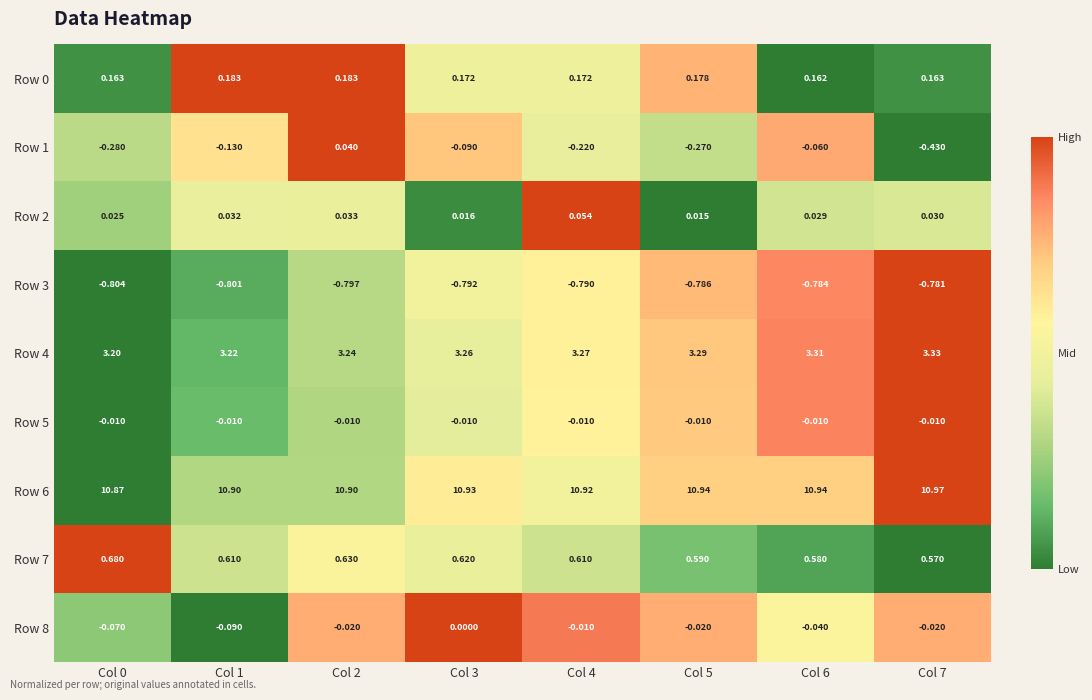

Is the value of Row 0 at Col 7 greater than the value of Row 5 at Col 6?

Yes